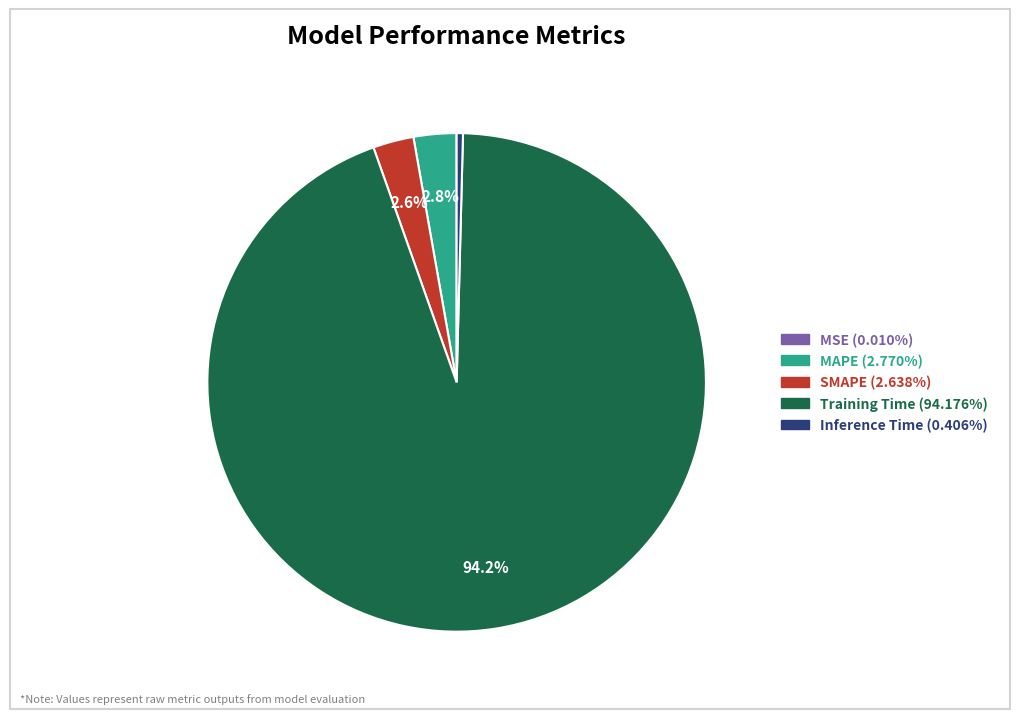

Which category has the biggest portion of the pie?

Training Time